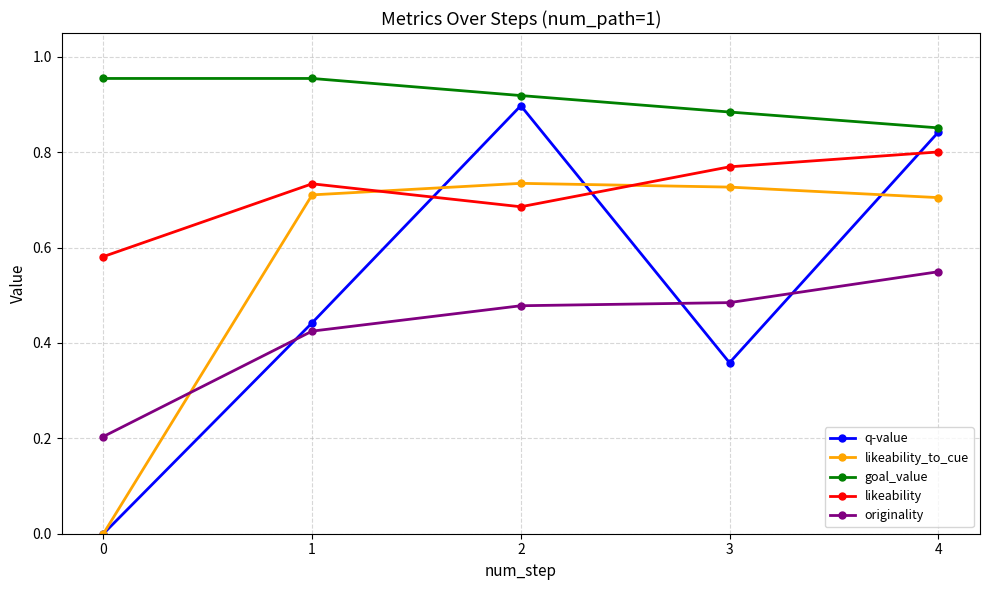

True or false: originality and q-value intersect in this chart.

True